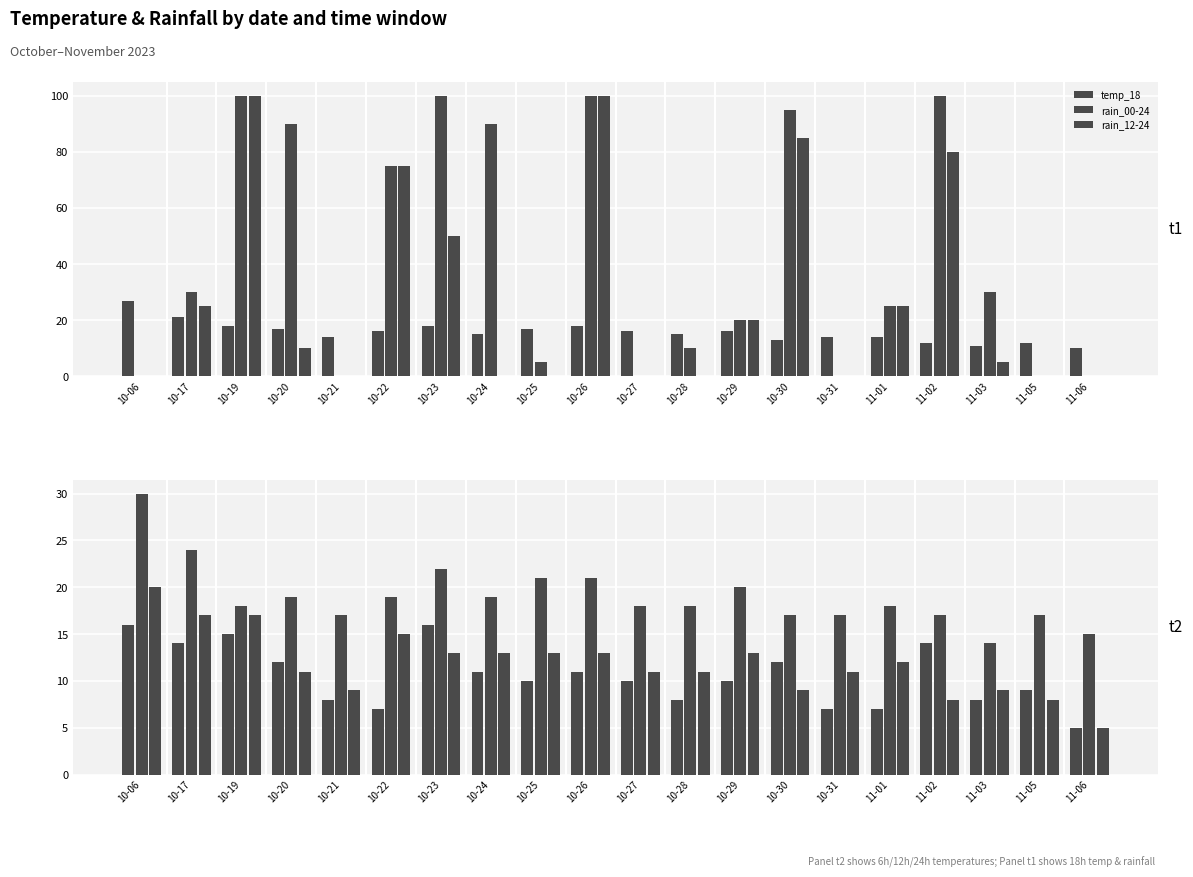

What is the spread (max minus min) of values at 10-28?

18